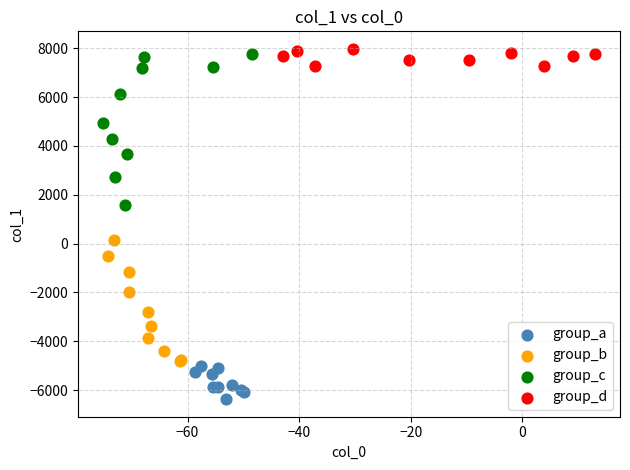

Which series reaches the maximum Y coordinate?

group_d